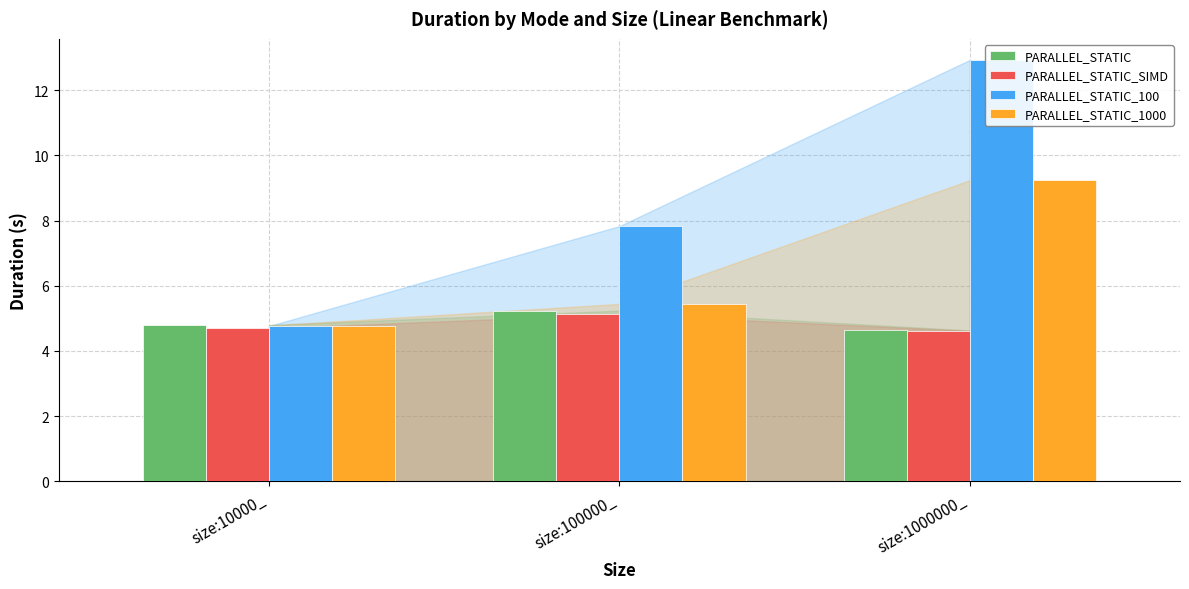

List the labels in order of PARALLEL_STATIC_1000 value, smallest first.

size:10000_, size:100000_, size:1000000_